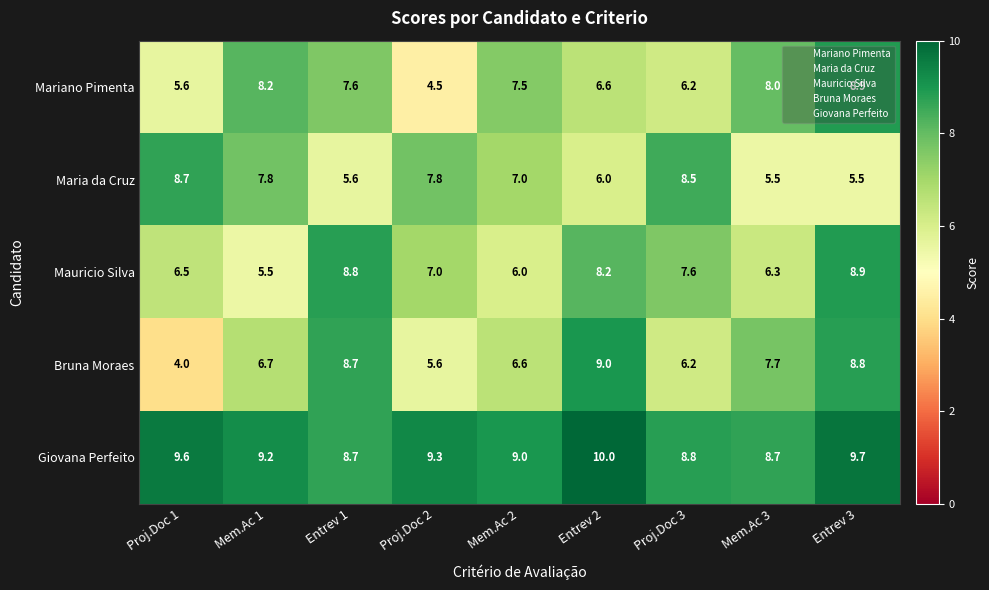

What value does the Bruna Moraes series have at Mem.Ac 3?

7.7